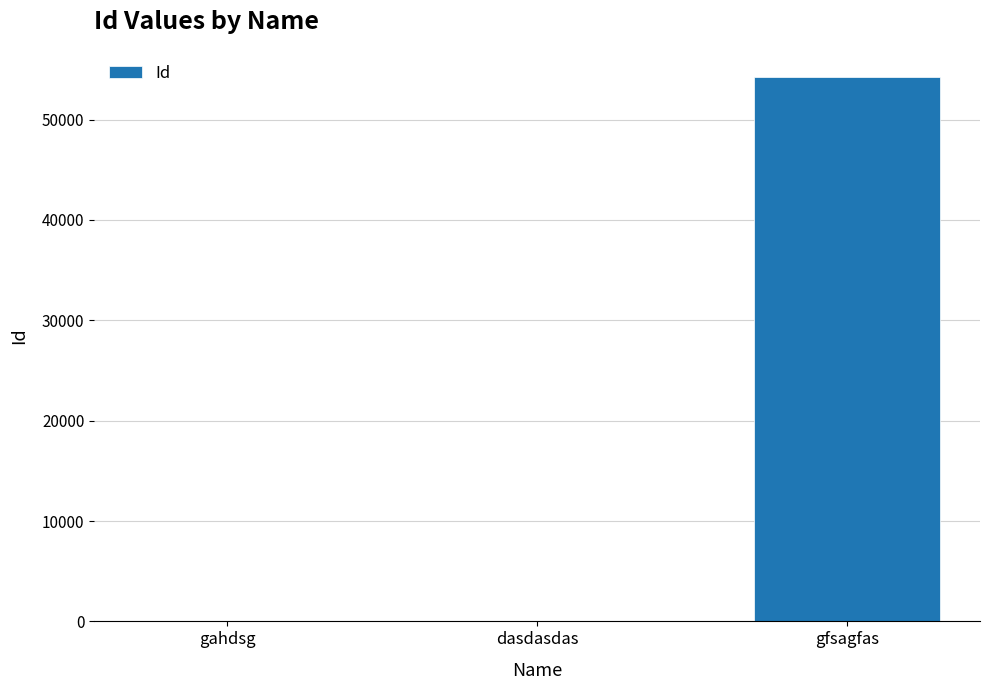

What is the maximum value shown in the chart?

54234